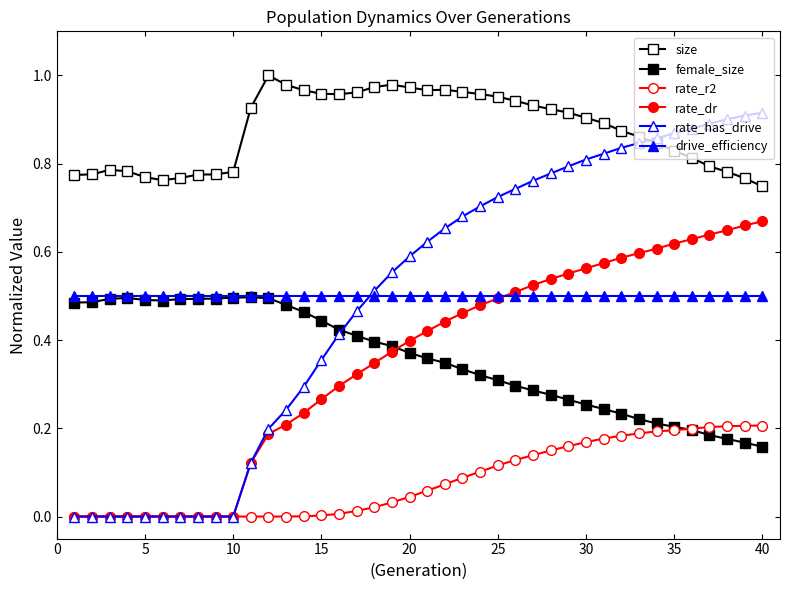

Does the chart display data point markers on the line(s)?

Yes